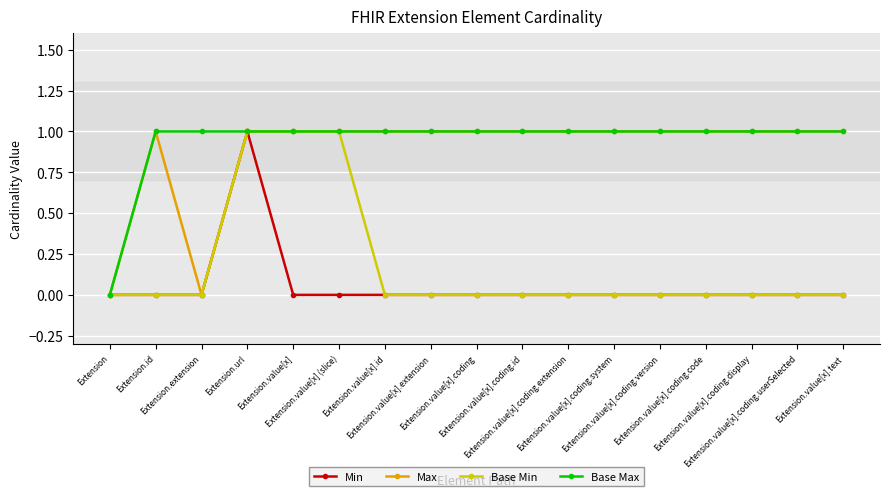

The value of Base Min at Extension.value[x].id is 0. True or false?

True